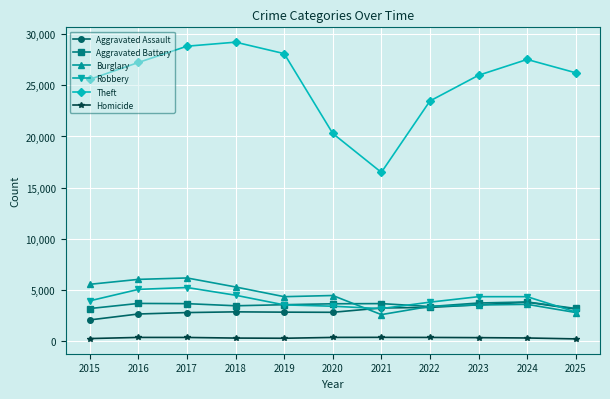

What is the difference between the maximum and minimum values in the Burglary series?

3590